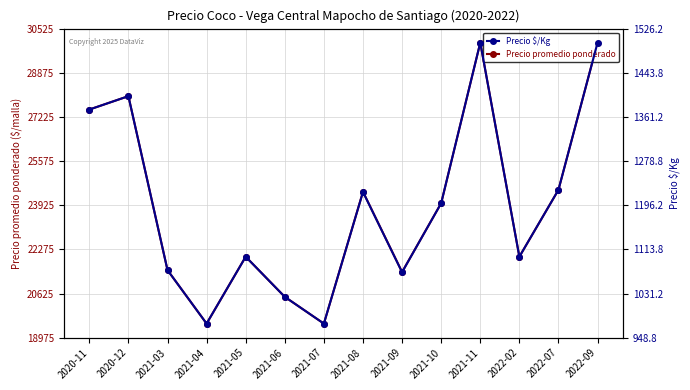

What is the lowest value of the Precio $/Kg series?

975